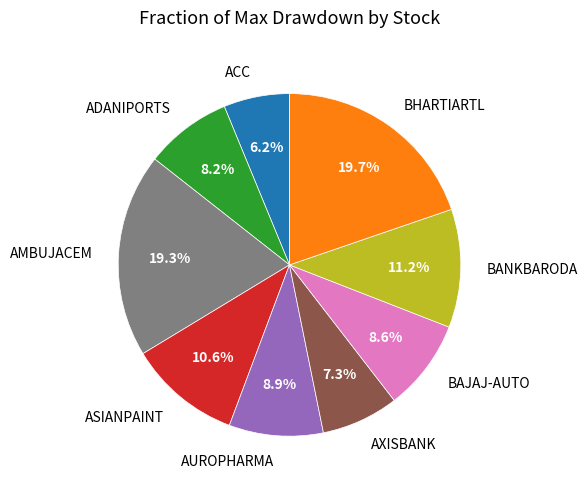

Does any single category account for the majority?

No